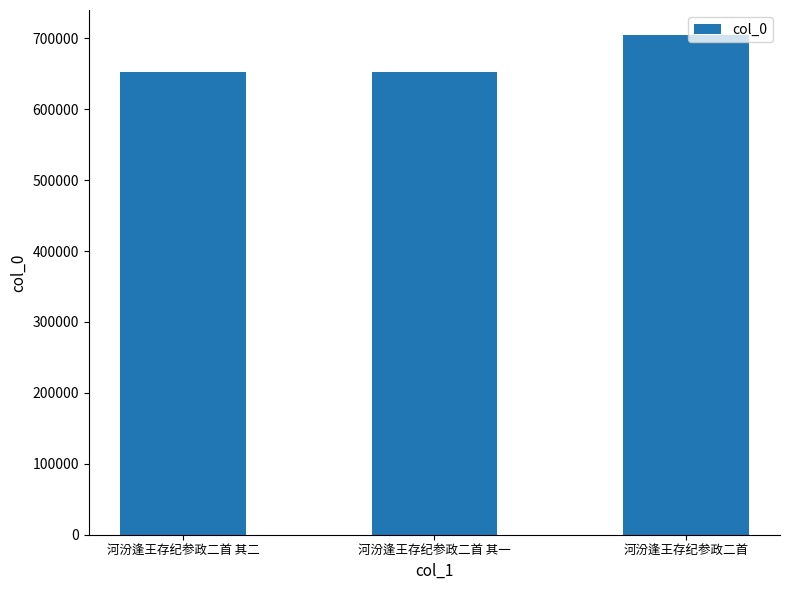

What is the label of the 3rd bar from the left?

河汾逢王存纪参政二首